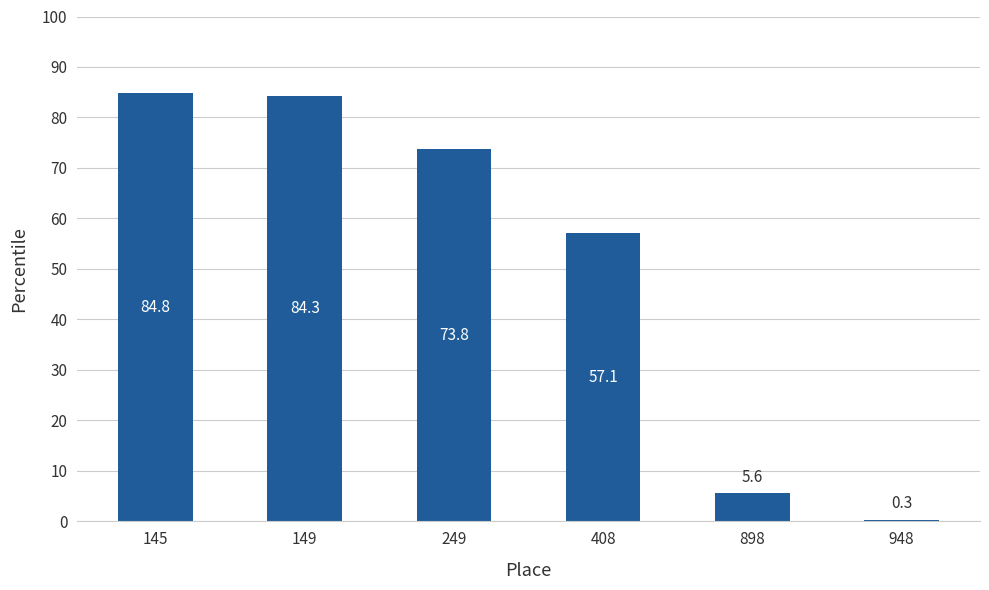

Which category has the lowest value across all series?

948